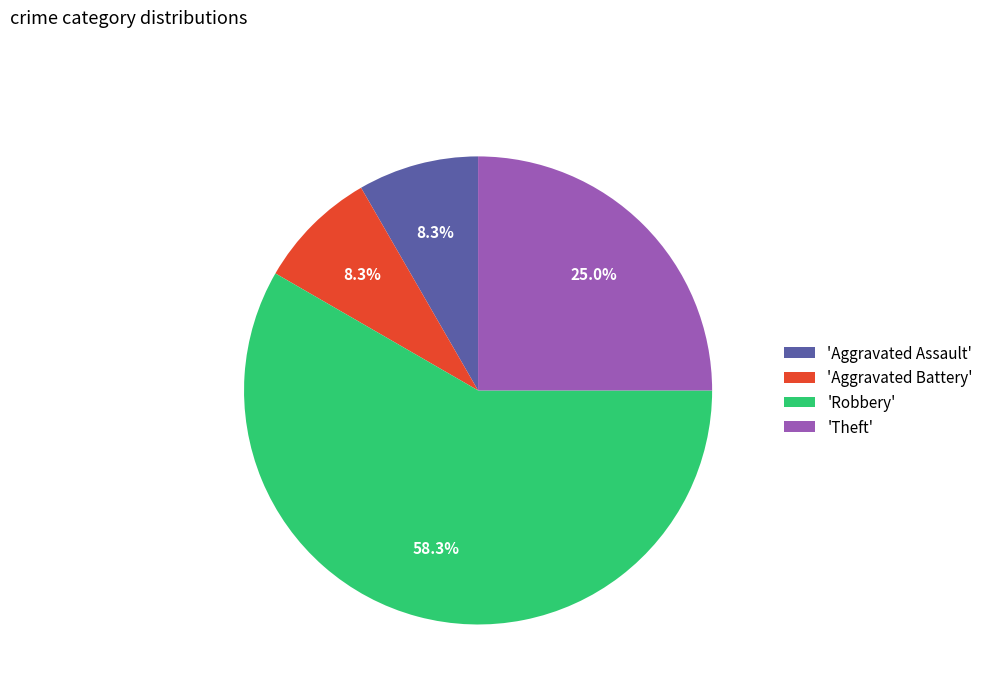

Is there any slice that represents more than half of the pie?

Yes